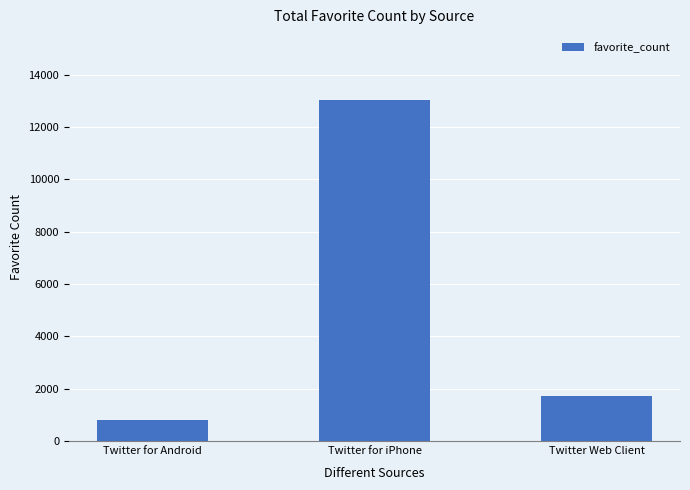

How many series are shown in this chart?

1